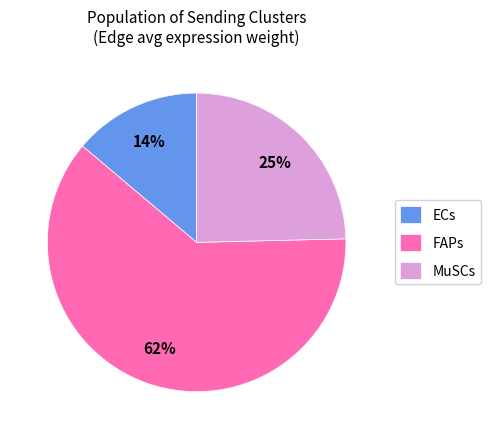

Which category has the biggest portion of the pie?

FAPs